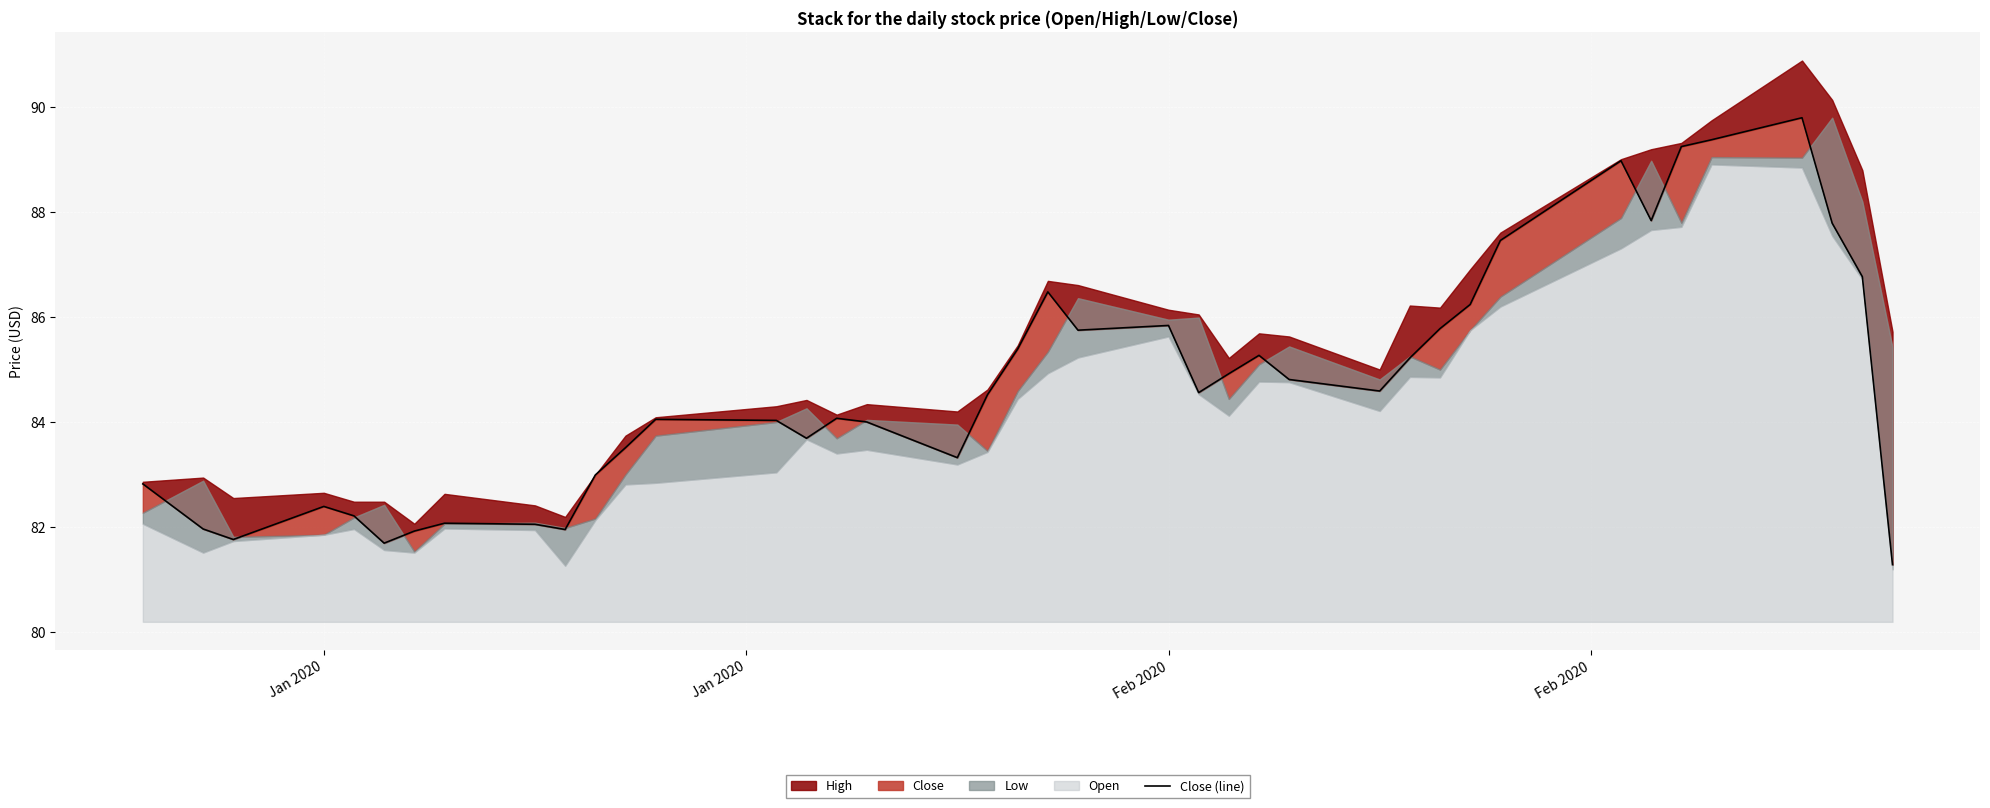

True or false: there are more than 1 points higher than both neighbors.

True